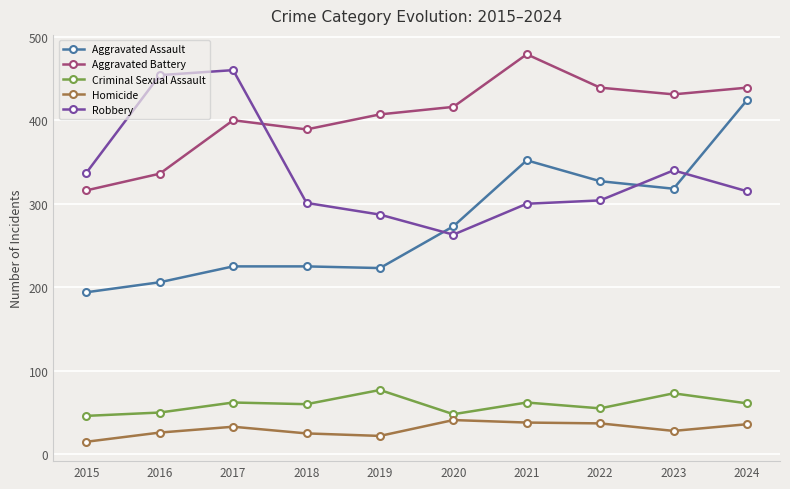

Which category has the highest value in the Robbery series?

2017